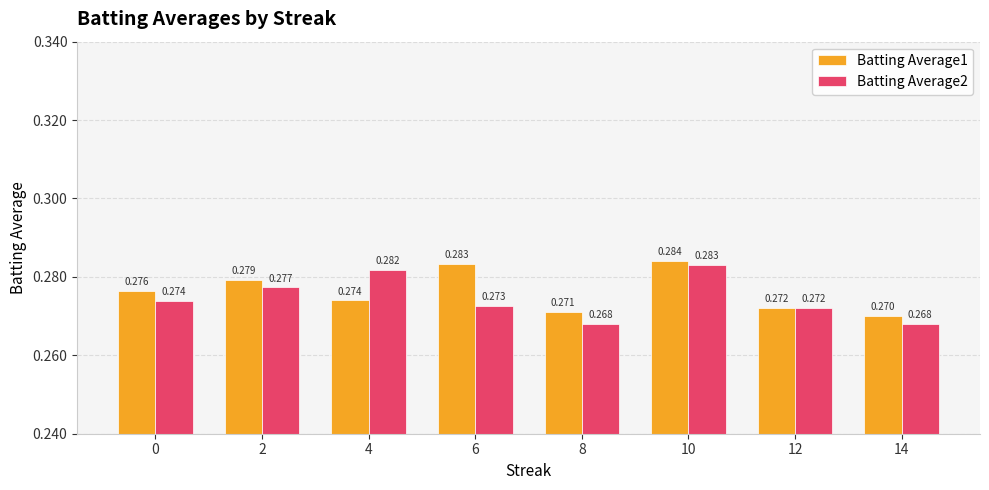

What is the average value of the Batting Average2 series?

0.3